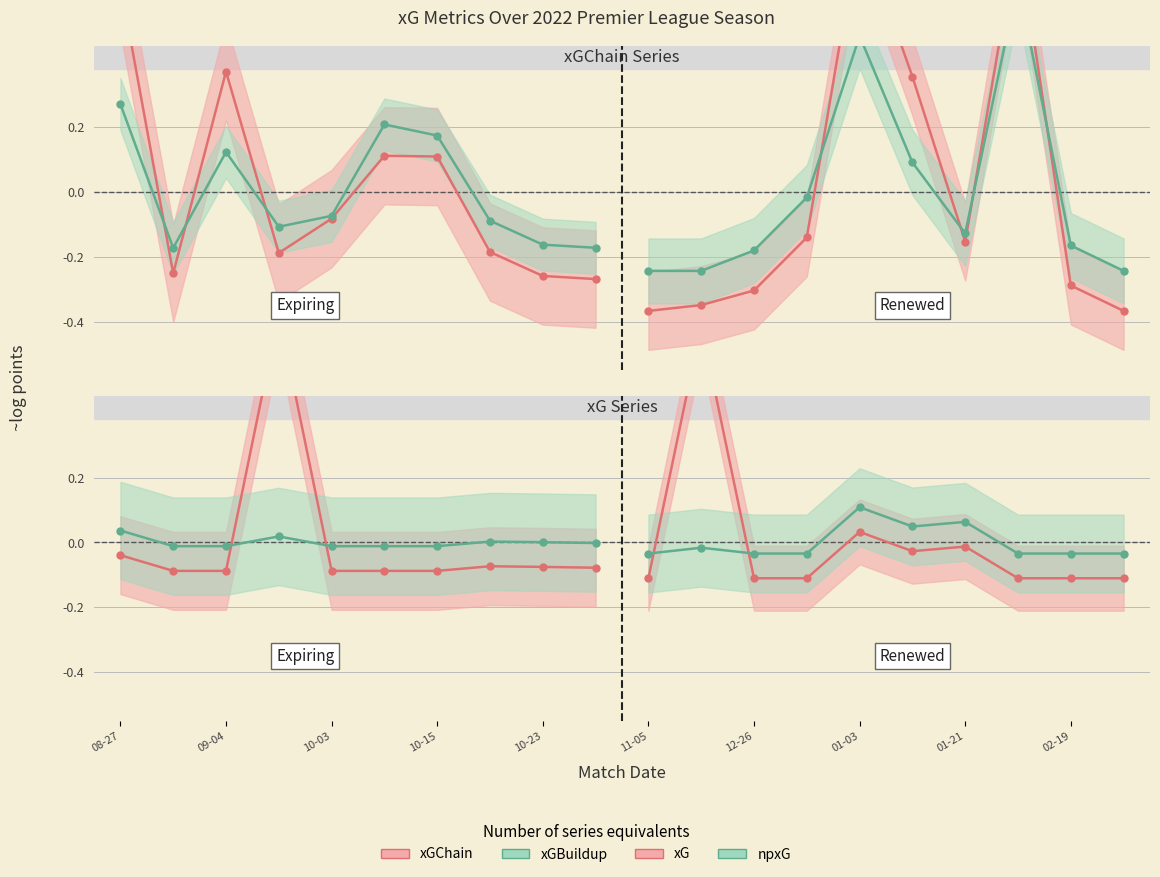

The value of xGBuildup at 10-15 is -0.0. True or false?

False